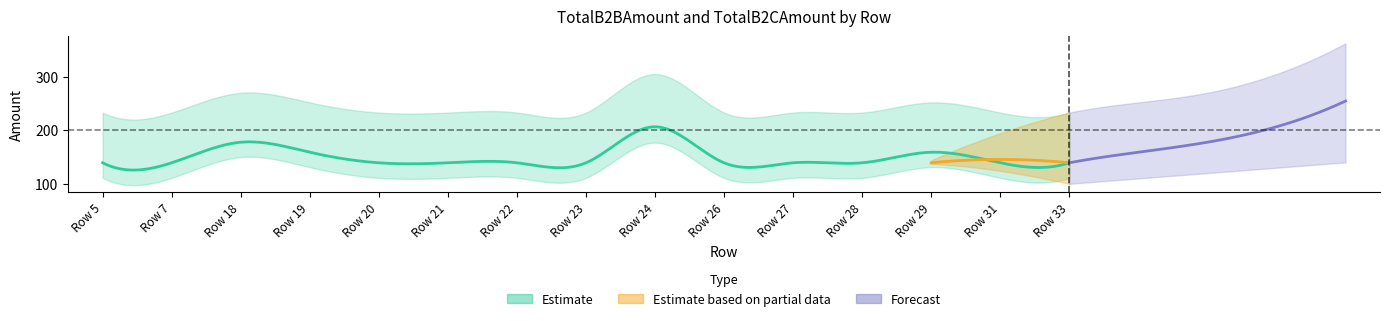

True or false: TotalB2CAmount has a value of 400.2 at Row 20.

False